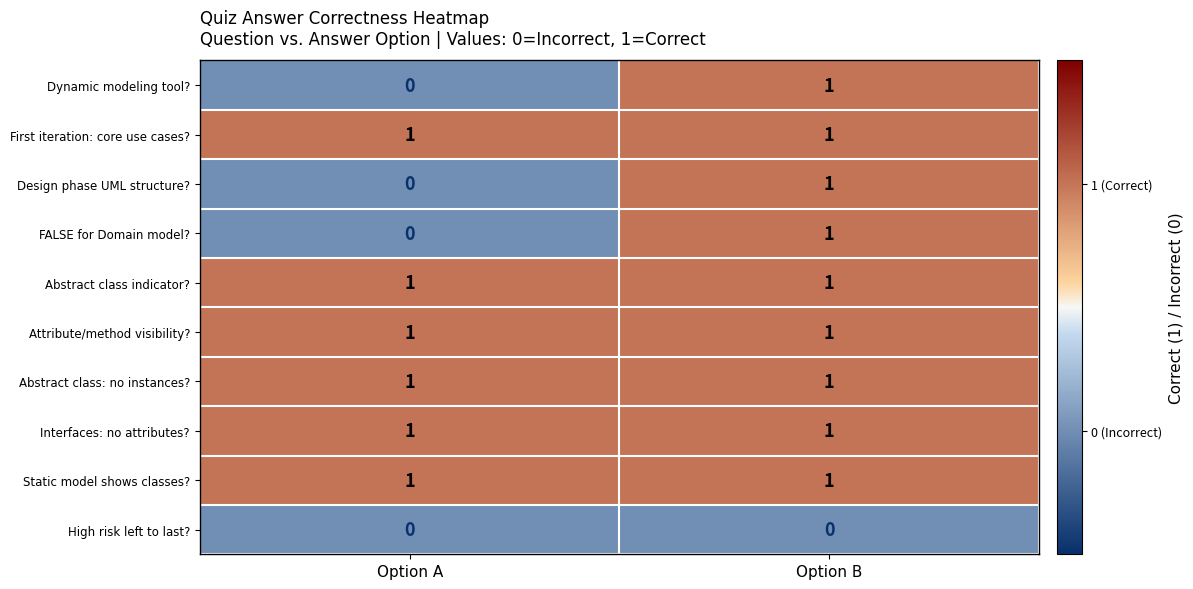

The Interfaces: no attributes? series shows 0 at Option A. True or false?

False